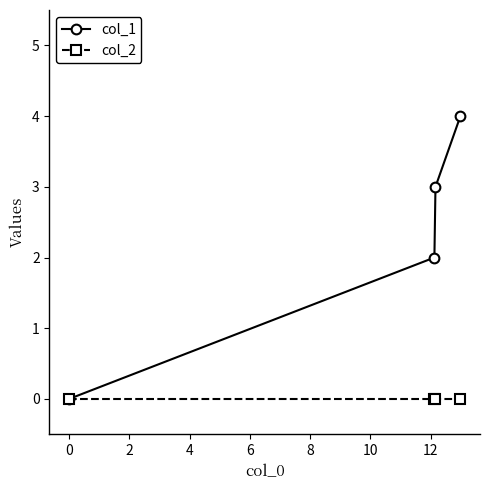

Reading left to right, extract all data points from this chart.

col_1: 0	2	3	4
col_2: 0	0	0	0